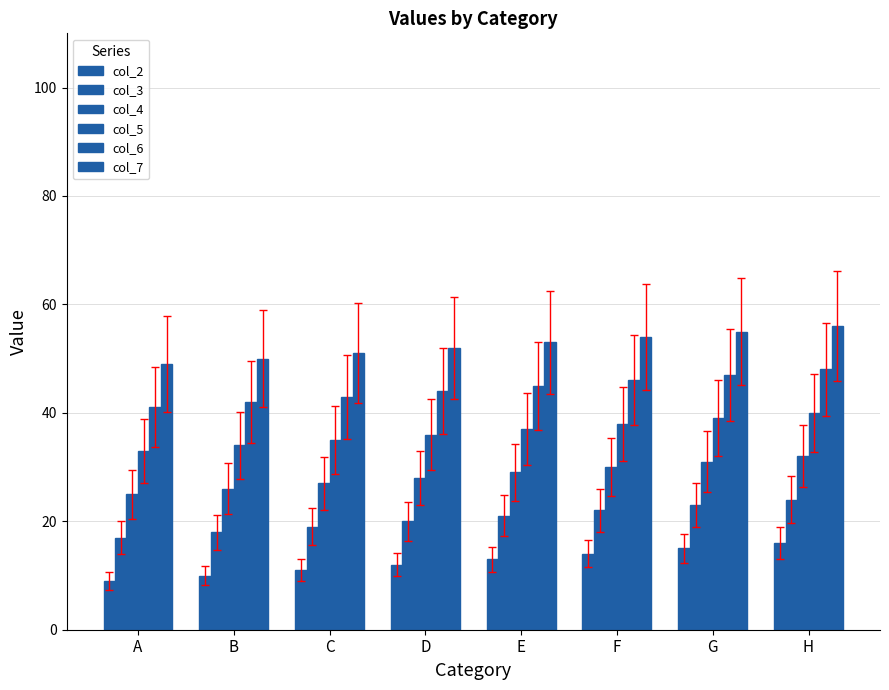

How many values in the col_5 series are below 37?

4